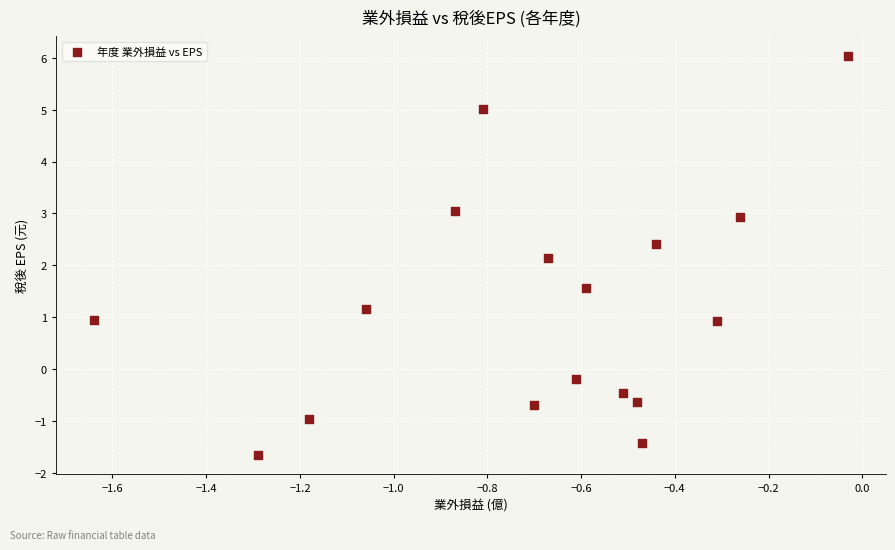

What is the range of X values (max minus min)?

1.6